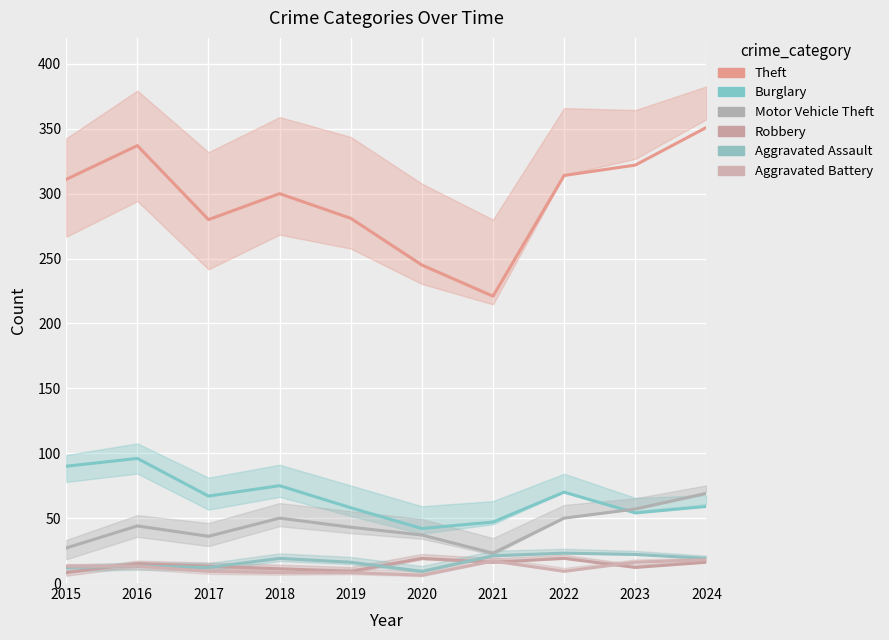

Is this an area chart (filled region under the line)?

No